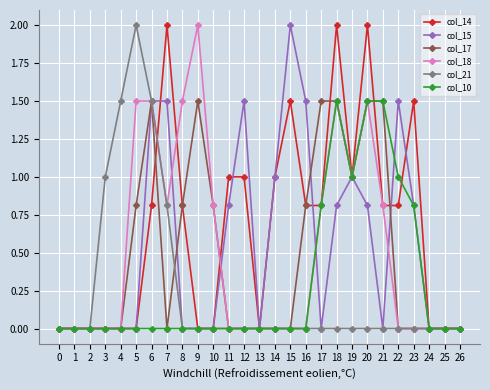

Which series has the largest total across all categories?

col_14